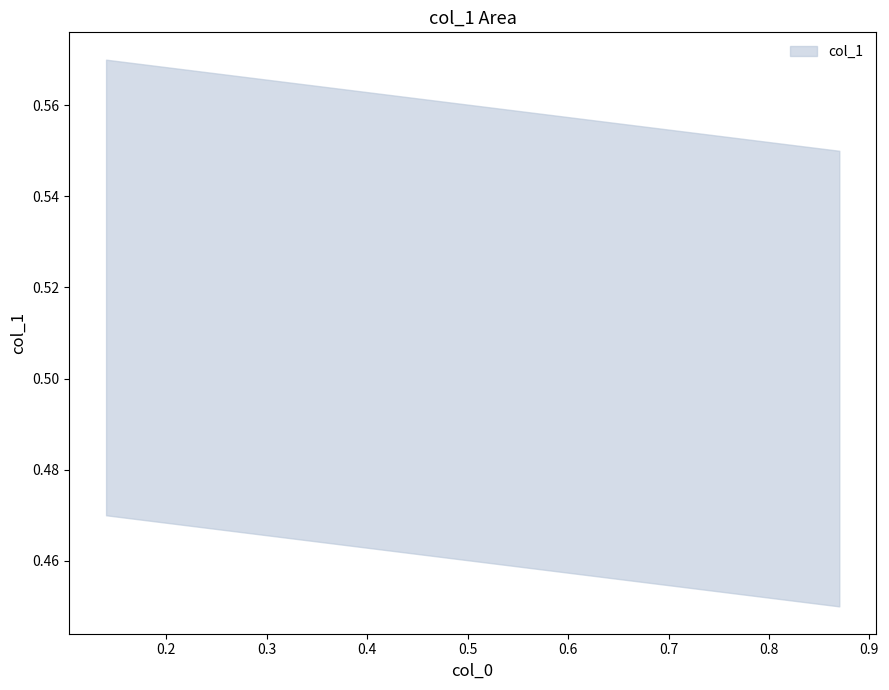

List the labels in order of value, smallest first.

2, 1, 3, 0